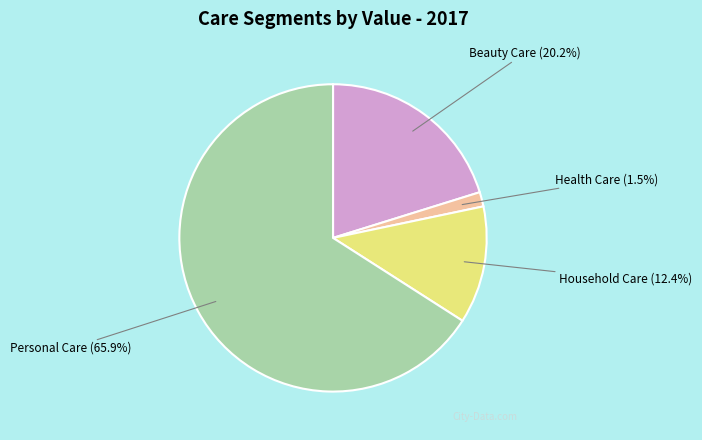

What percentage is NOT represented by Household Care?

87.6%